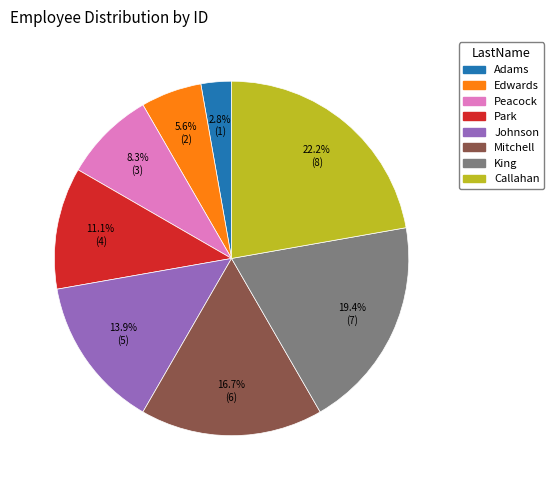

To the nearest percent, what percentage of the pie is Callahan?

22%